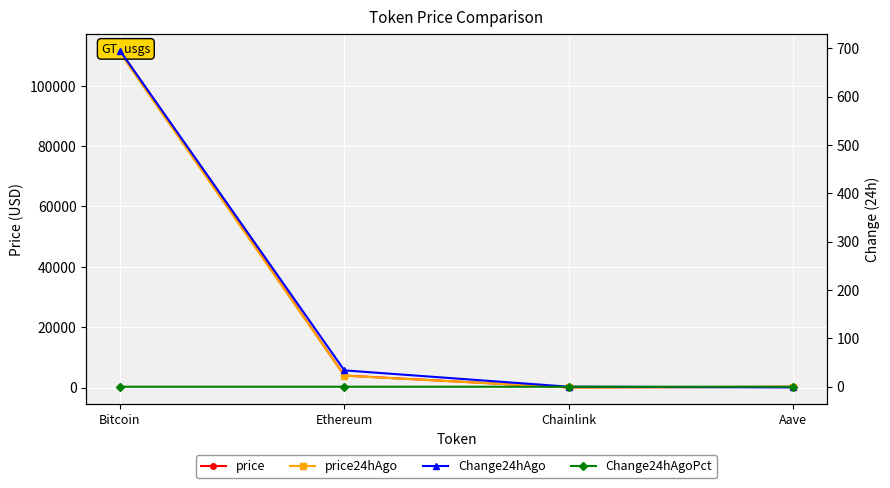

The value of price at Aave is 70.9. True or false?

False